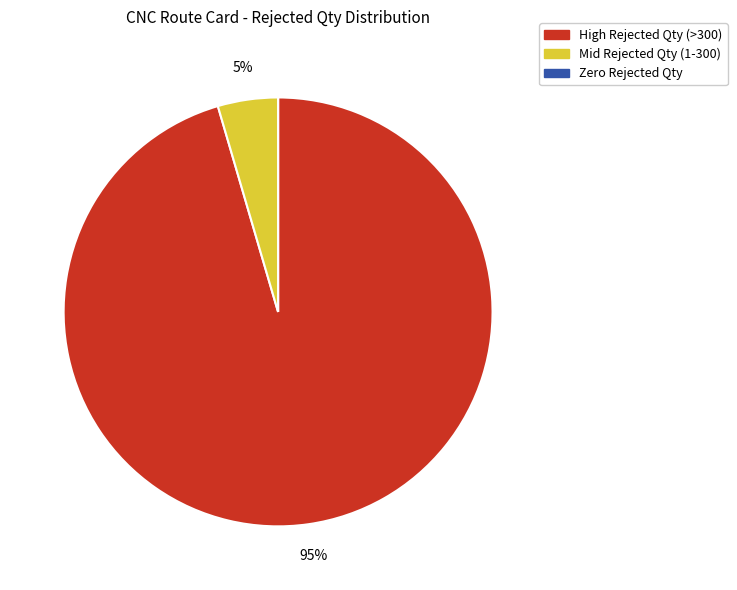

To the nearest percent, what is the difference between the largest and smallest slice percentages?

95%